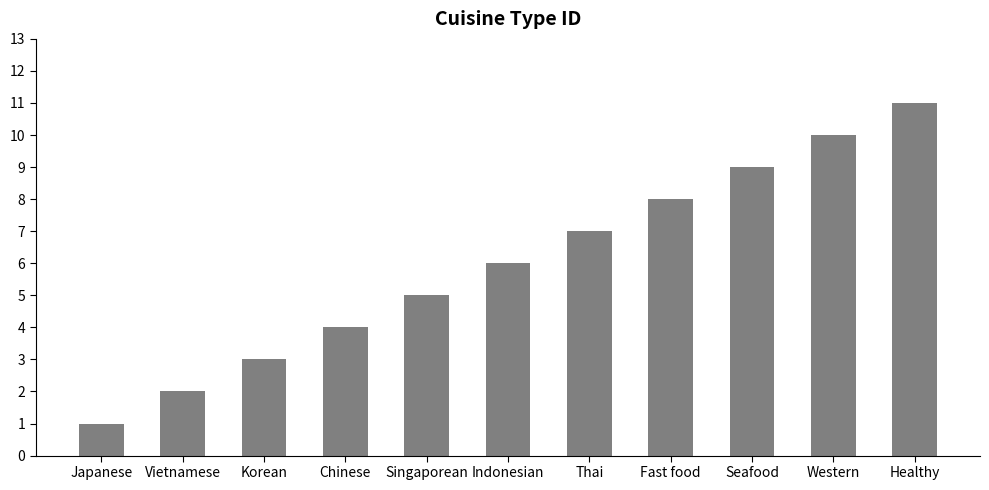

What is the difference between the values at Singaporean and Western?

5